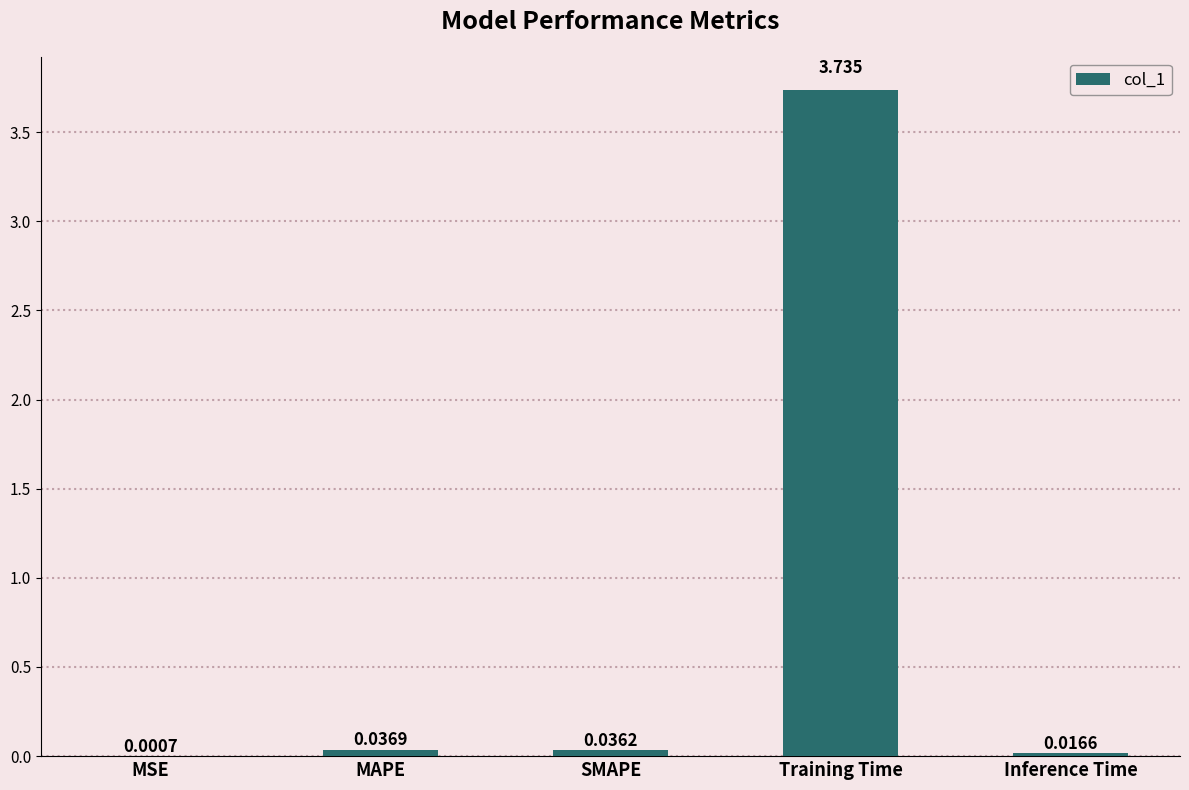

What is the change in value from Training Time to Inference Time?

-3.7